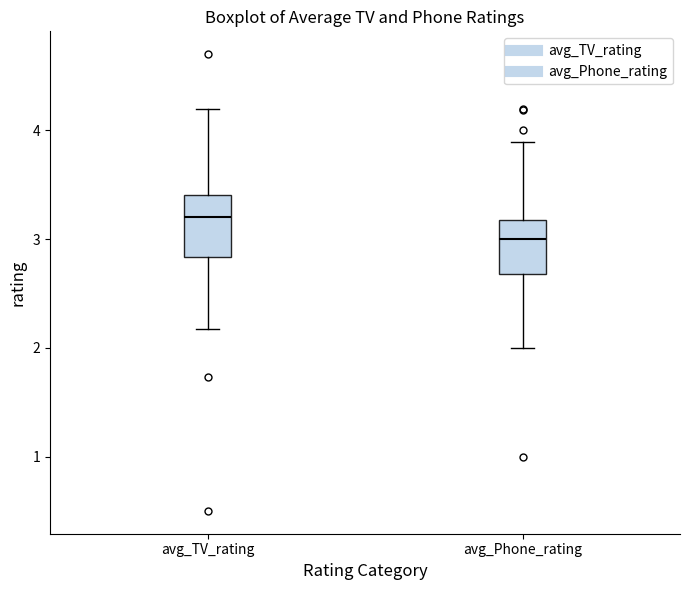

Where does the median line of the box for avg_TV_rating sit on the y-axis? The values are not printed on the chart, so give them approximately, as read against the axis.

3.2